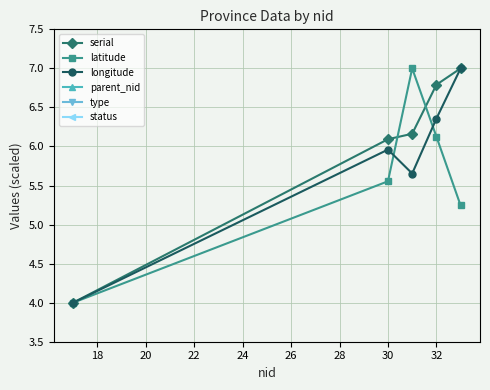

Reading right to left, transcribe all the data shown in this chart.

serial: 7.0	6.8	6.2	6.1	4.0
latitude: 5.2	6.1	7.0	5.6	4.0
longitude: 7.0	6.4	5.7	6.0	4.0
parent_nid: 0.0	0.0	0.0	0.0	0.0
type: 1.0	1.0	1.0	1.0	1.0
status: 1.0	1.0	1.0	1.0	1.0